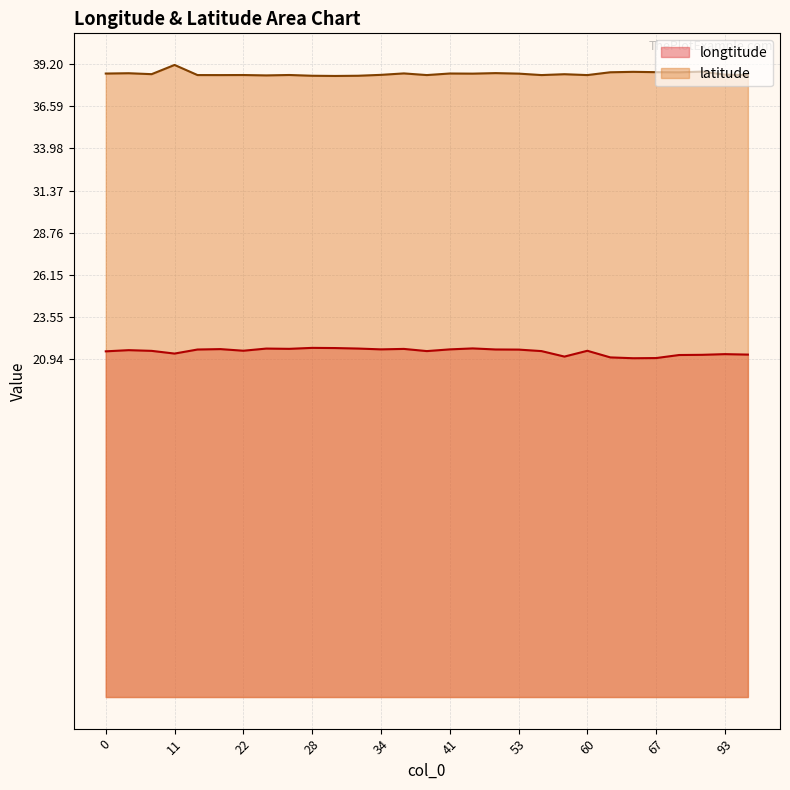

True or false: longtitude has more than 0 interior local peaks.

True